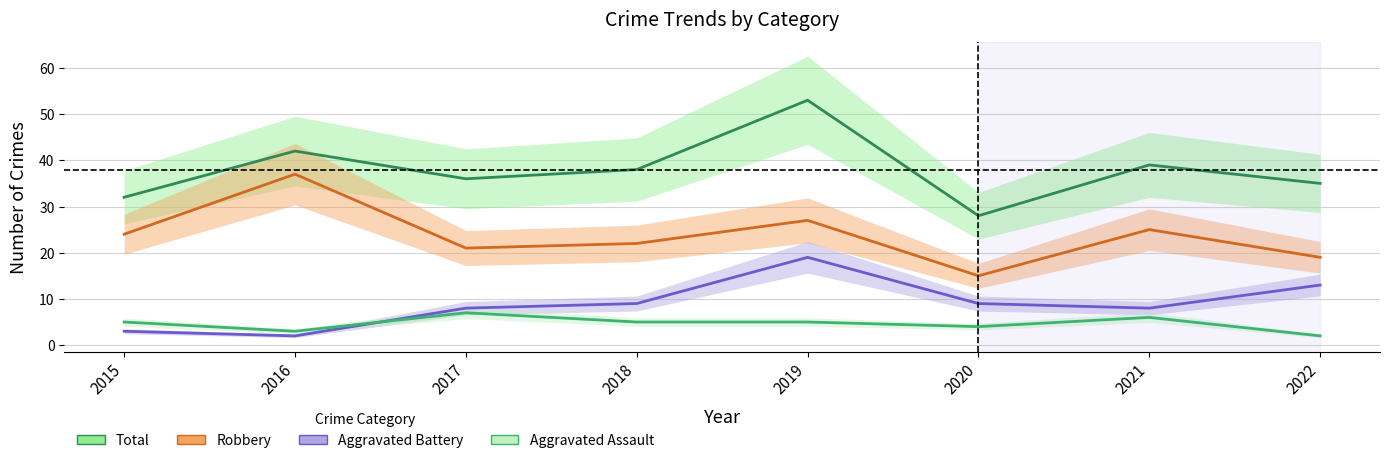

True or false: Robbery and Aggravated Assault intersect in this chart.

False